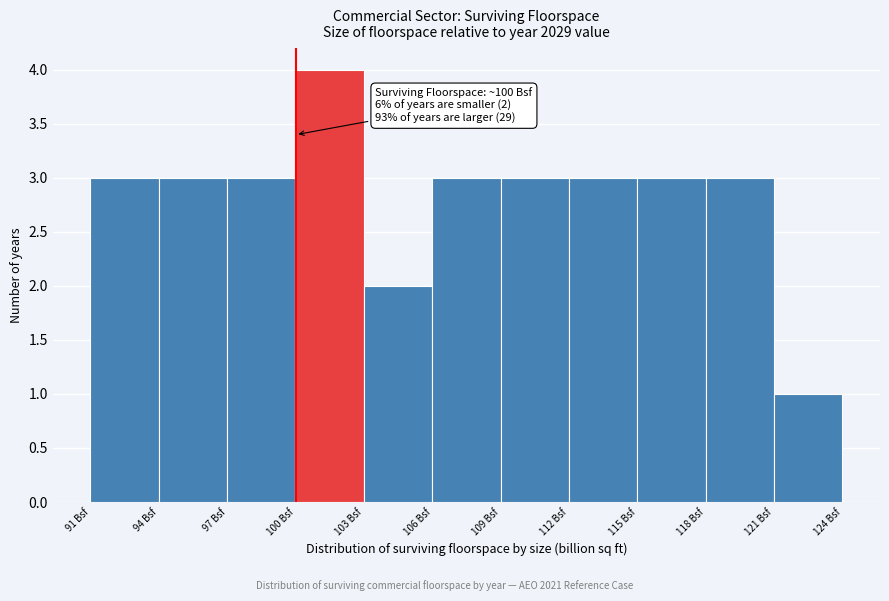

Over which range of the x-axis is the bar tallest?

100 to 103